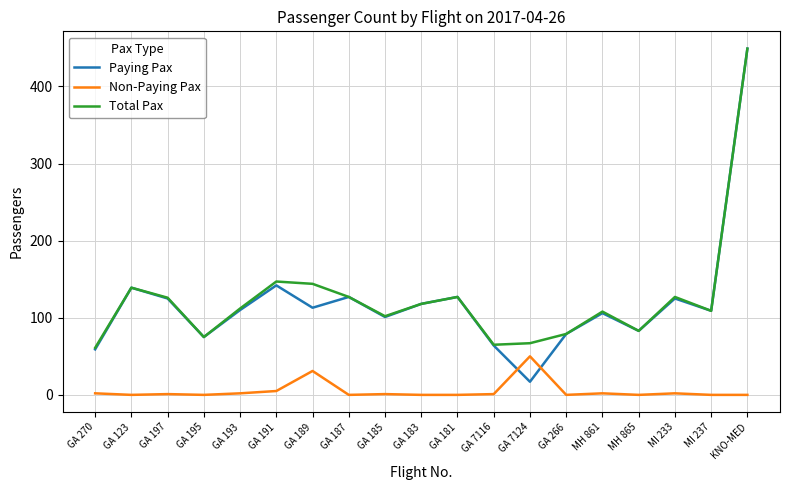

What is the greatest value displayed?

449